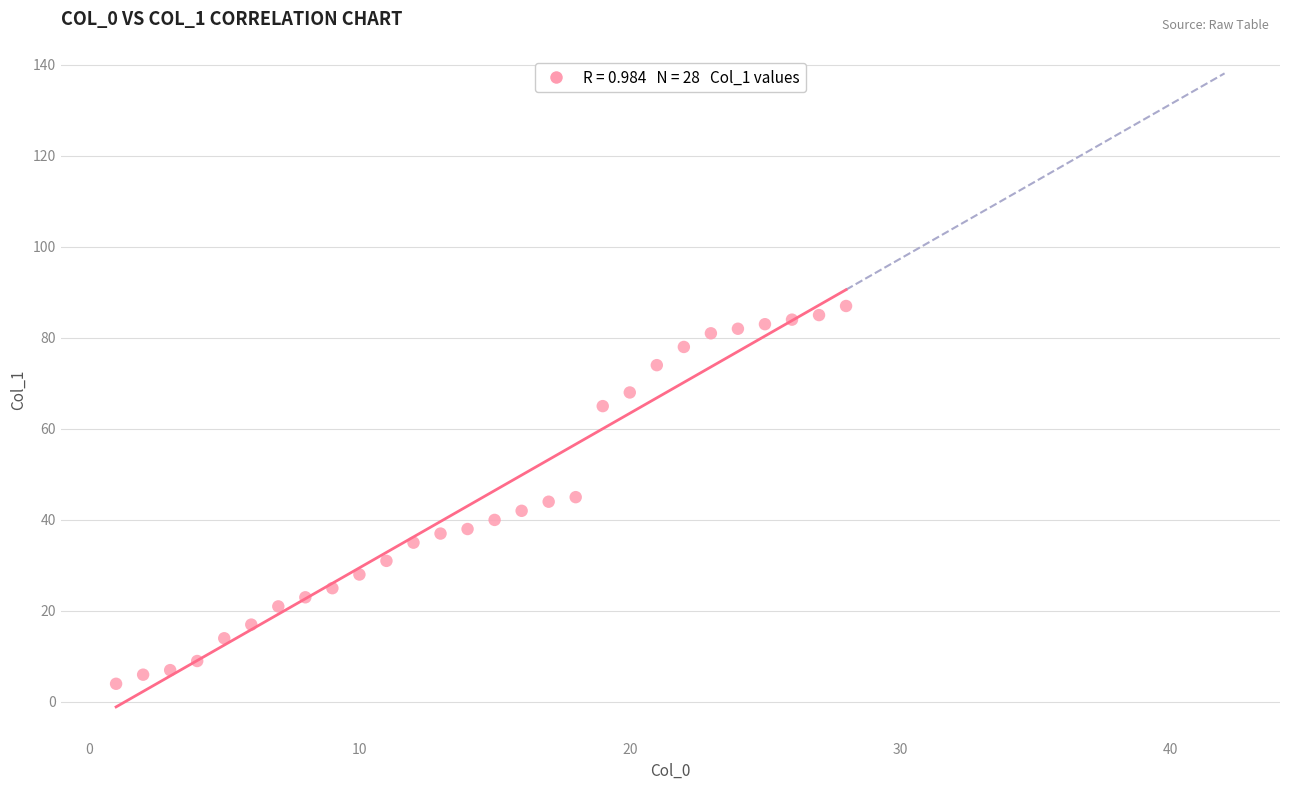

What is the range of Y values (max minus min)?

83